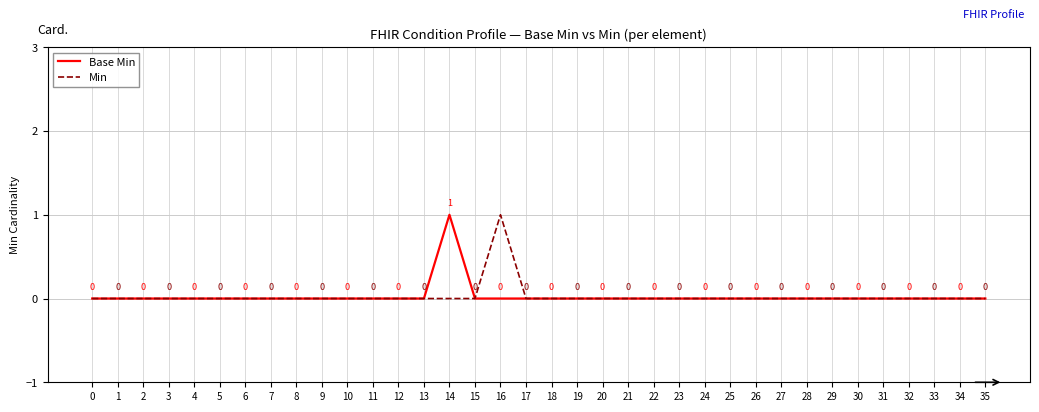

How many lines are shown in the chart?

2